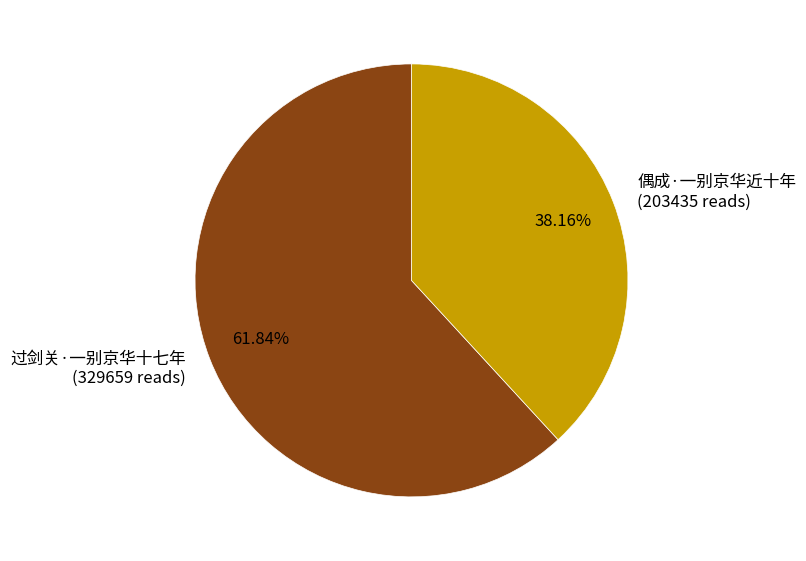

Is the sum of 过剑关·一别京华十七年 and 偶成·一别京华近十年 greater than half?

Yes